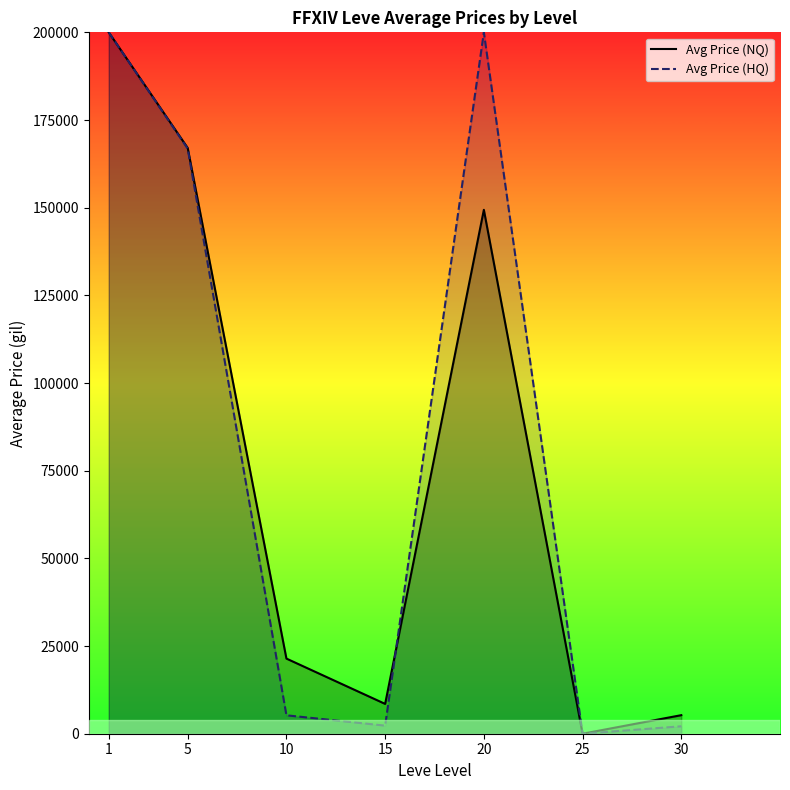

After their last crossing, which series has the higher values: Avg Price (HQ) or Avg Price (NQ)?

Avg Price (HQ)